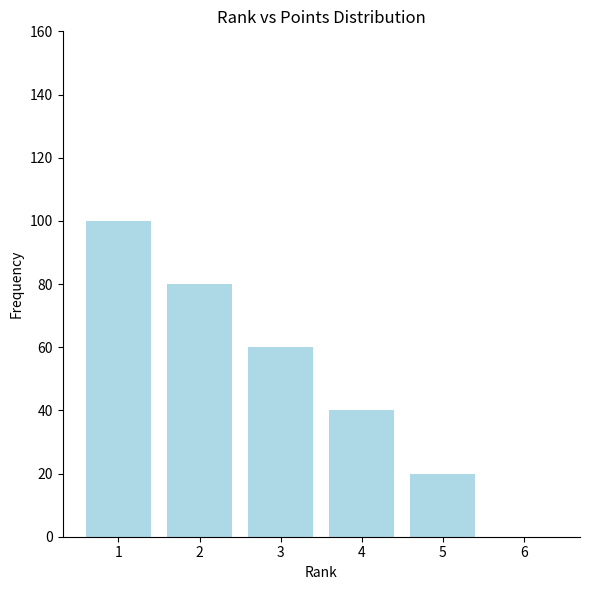

The chart shows a value of 41 at 6. True or false?

False